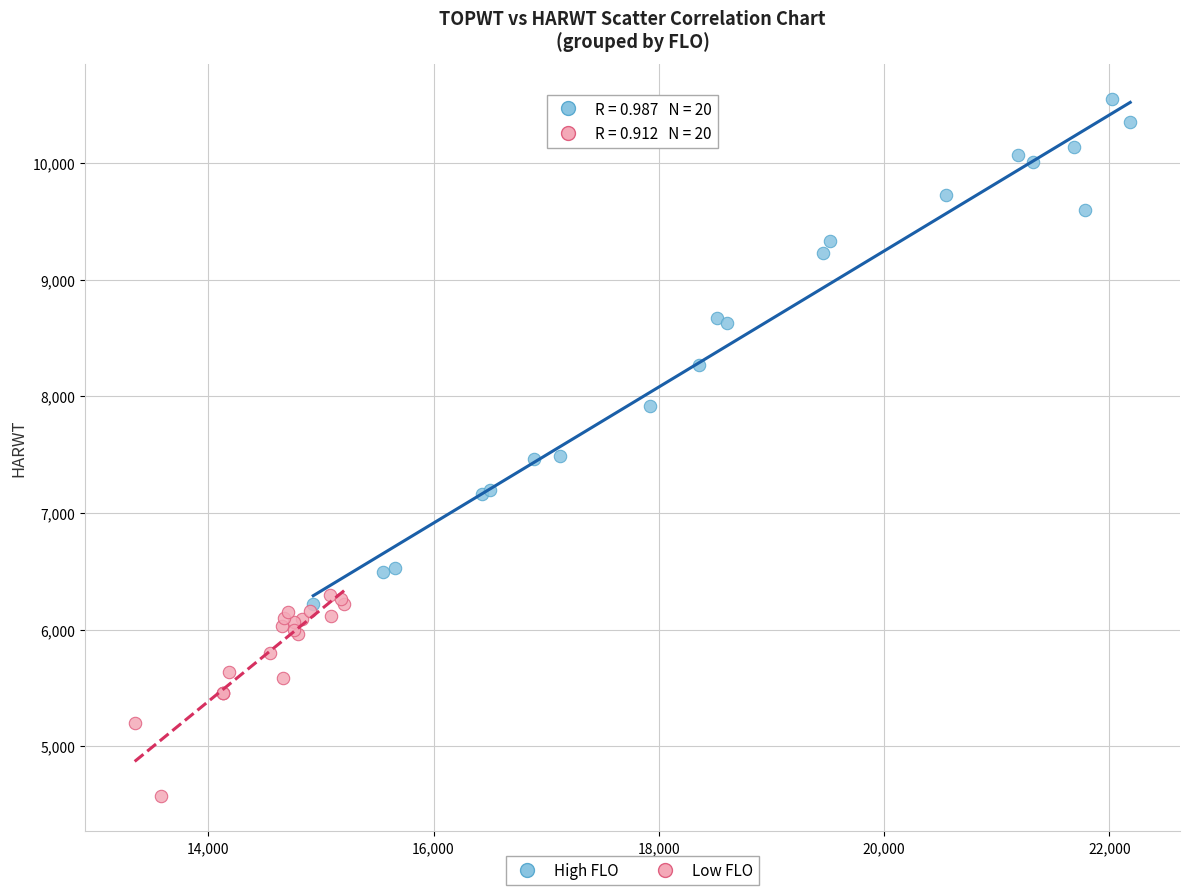

Which series has the widest spread of Y values?

High FLO